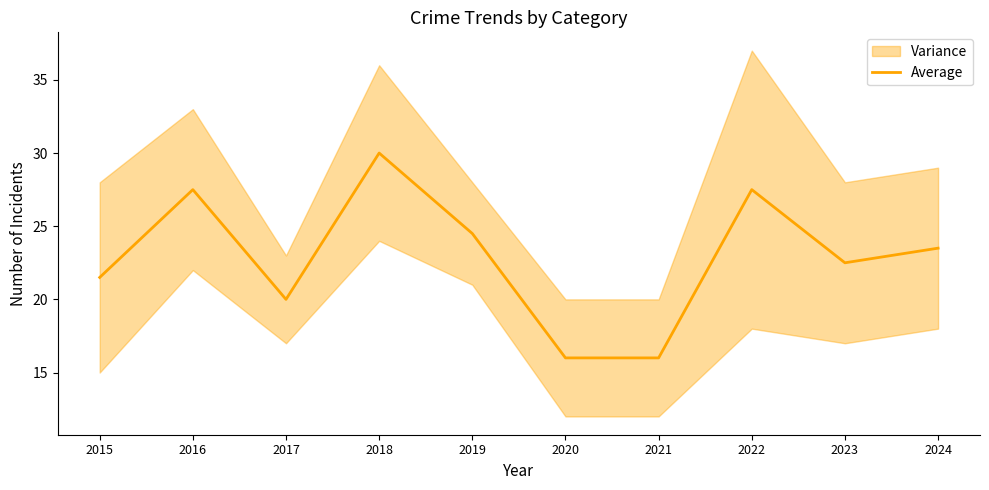

At which category does the data reach its first local valley?

2017